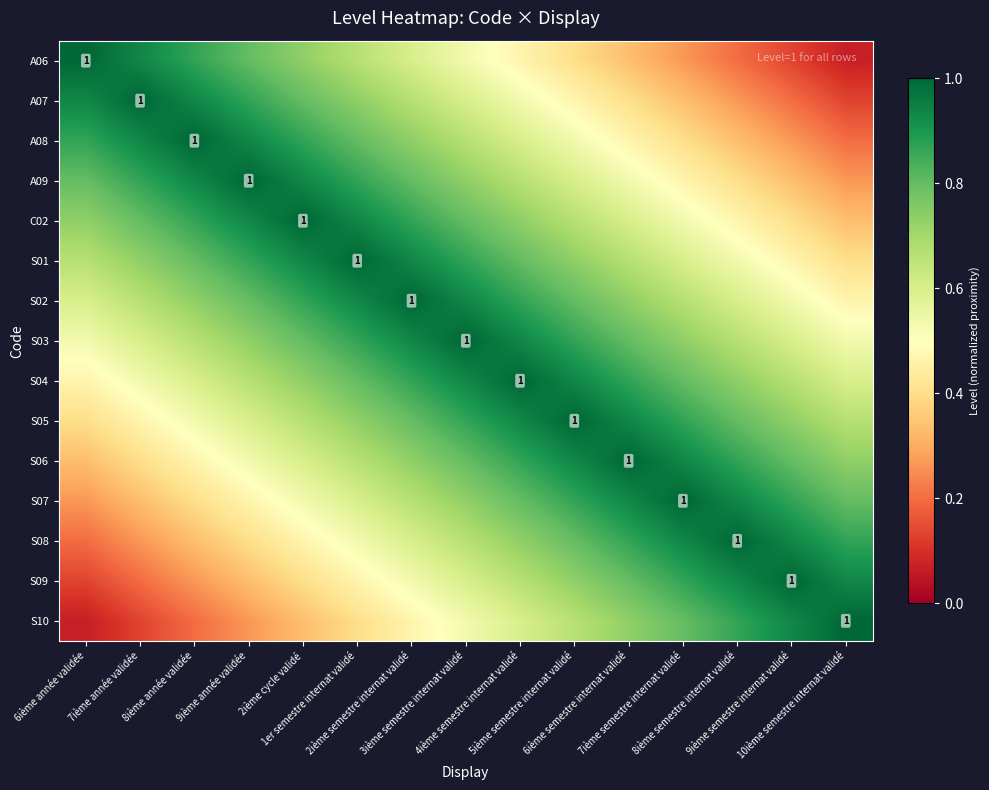

Count the number of data series in this chart.

15